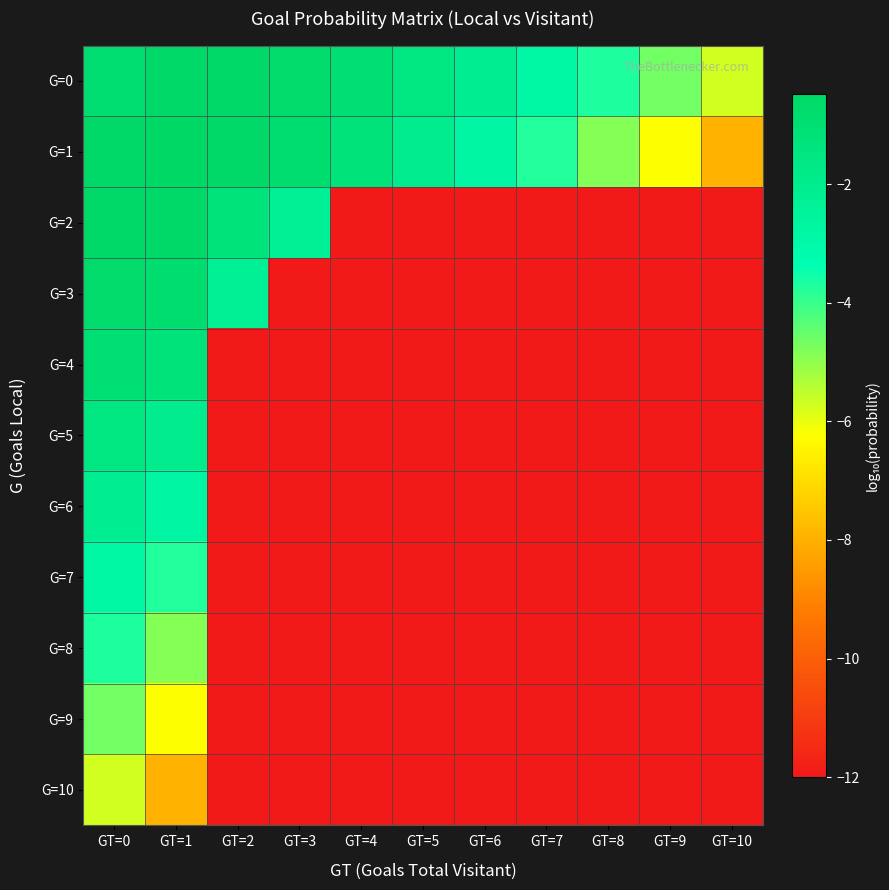

At which category does the chart reach its minimum across all series?

GT=4